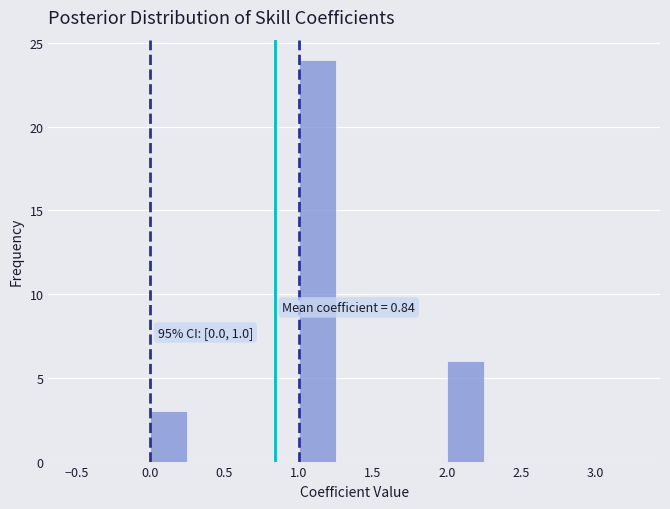

Which range on the x-axis has the tallest bar?

1.00 to 1.25